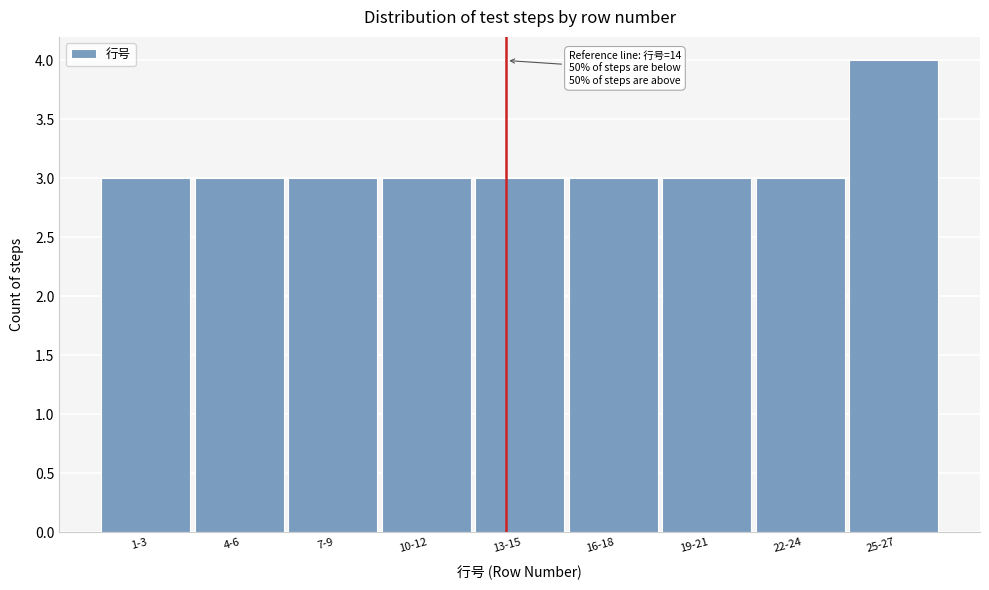

Reading left to right, extract all data points from this chart.

1-3=3	4-6=3	7-9=3	10-12=3	13-15=3	16-18=3	19-21=3	22-24=3	25-27=4